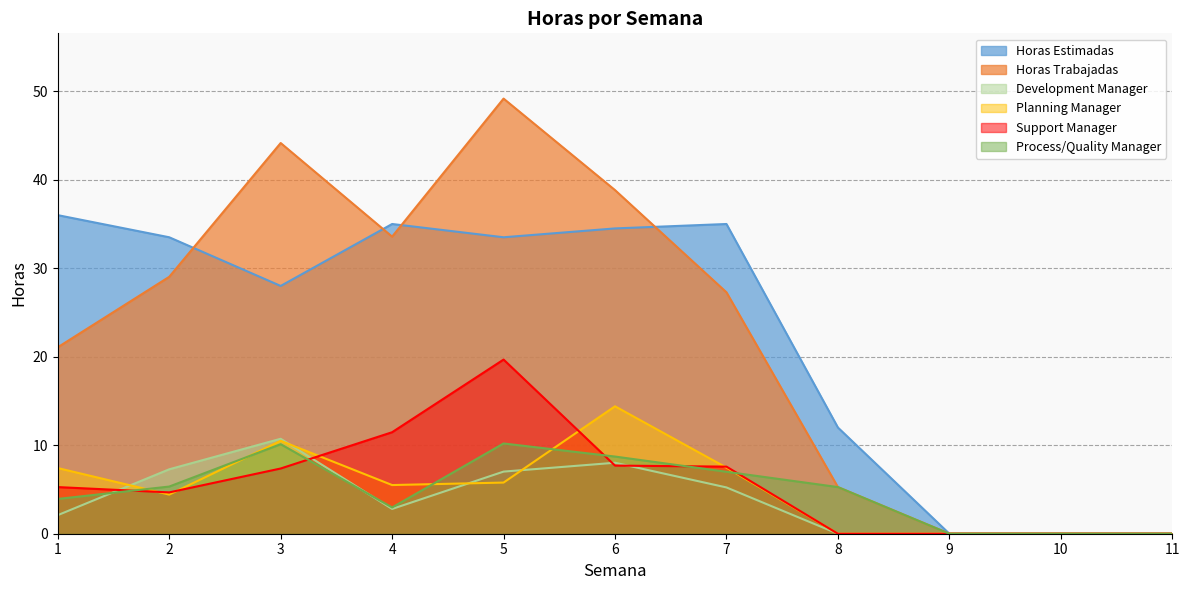

True or false: Horas Trabajadas and Process/Quality Manager intersect in this chart.

False